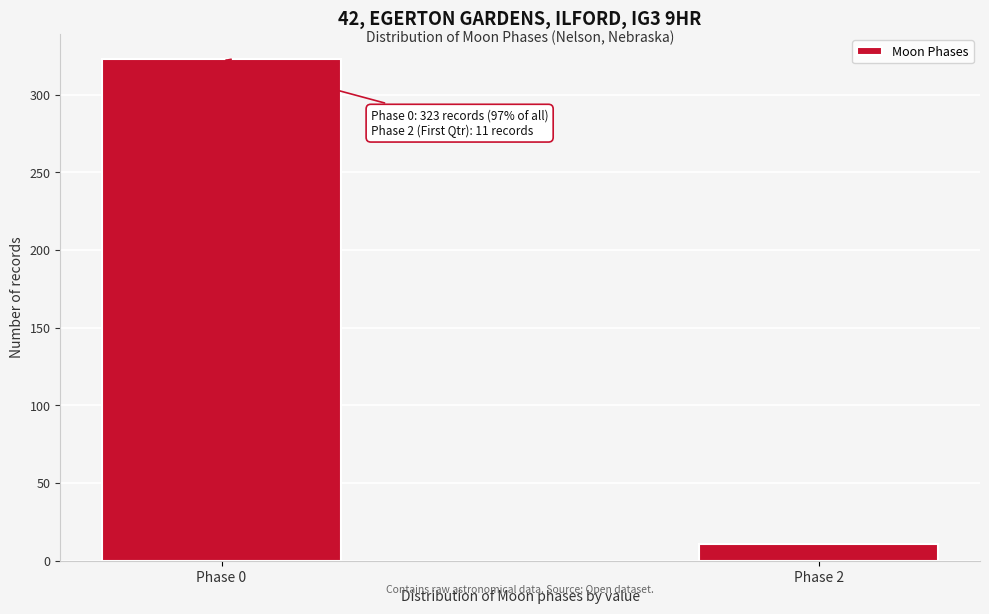

Reading left to right, what are all the values shown in this chart?

323	11